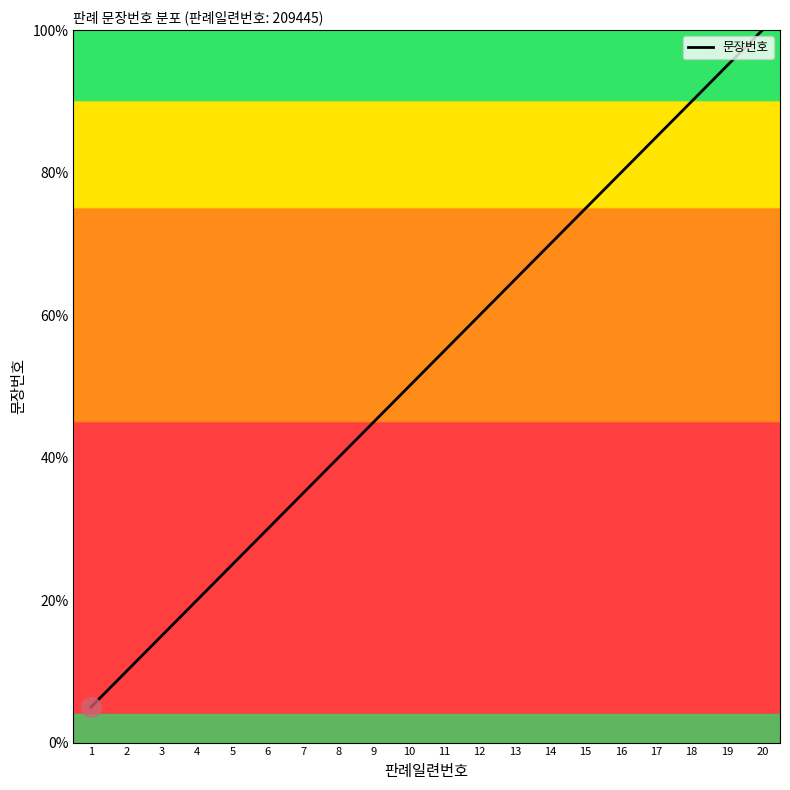

Rank the categories by value from highest to lowest.

20, 19, 18, 17, 16, 15, 14, 13, 12, 11, 10, 9, 8, 7, 6, 5, 4, 3, 2, 1